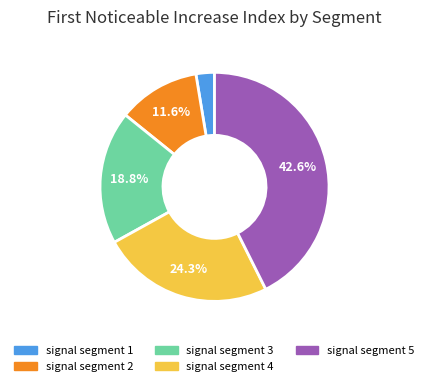

What is the largest slice in the pie chart?

signal segment 5